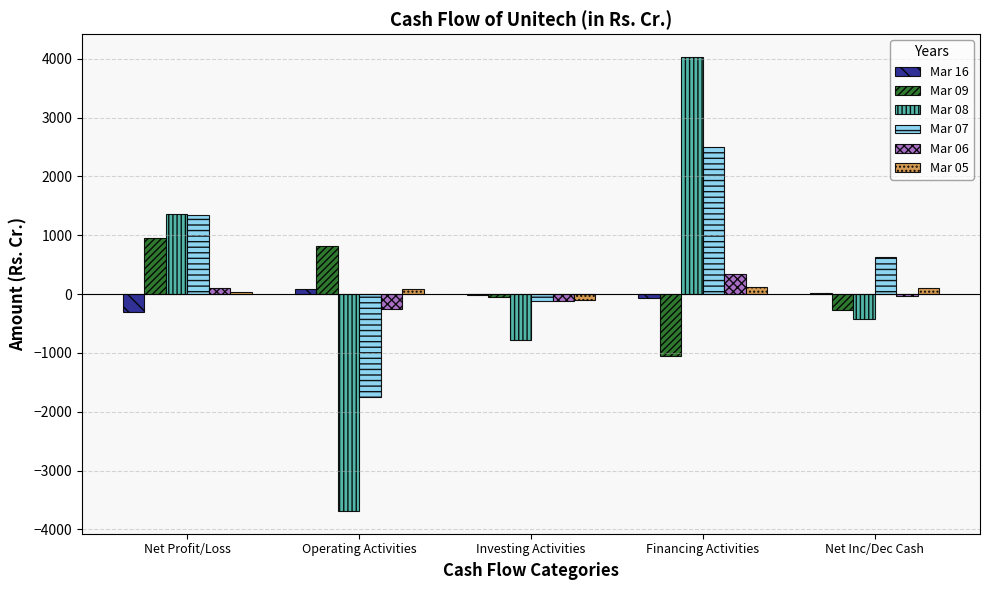

The Mar 09 series shows 826.3 at Operating Activities. True or false?

True